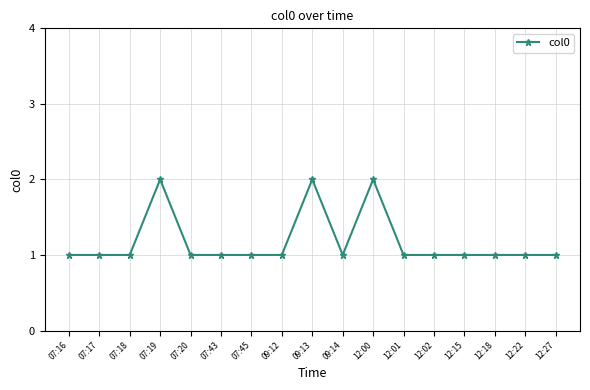

The chart shows a value of 1 at 09:14. True or false?

True